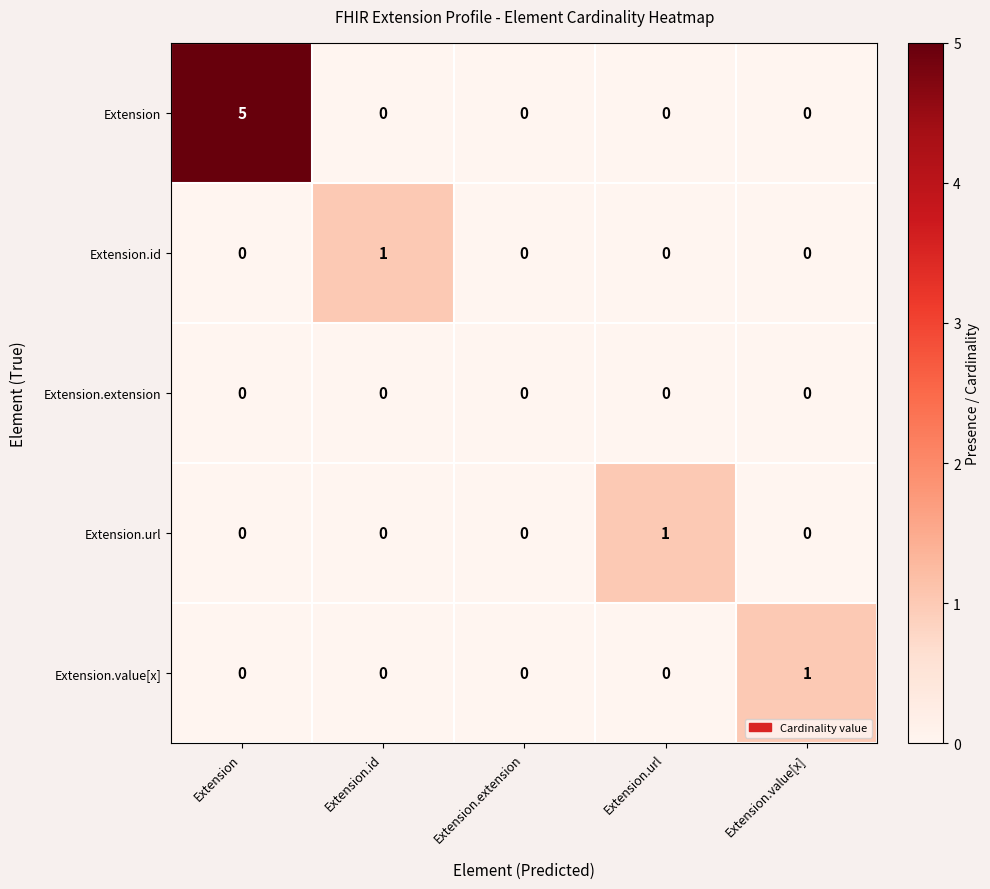

Reading left to right, transcribe all the data shown in this chart.

Extension: 5	0	0	0	0
Extension.id: 0	1	0	0	0
Extension.extension: 0	0	0	0	0
Extension.url: 0	0	0	1	0
Extension.value[x]: 0	0	0	0	1